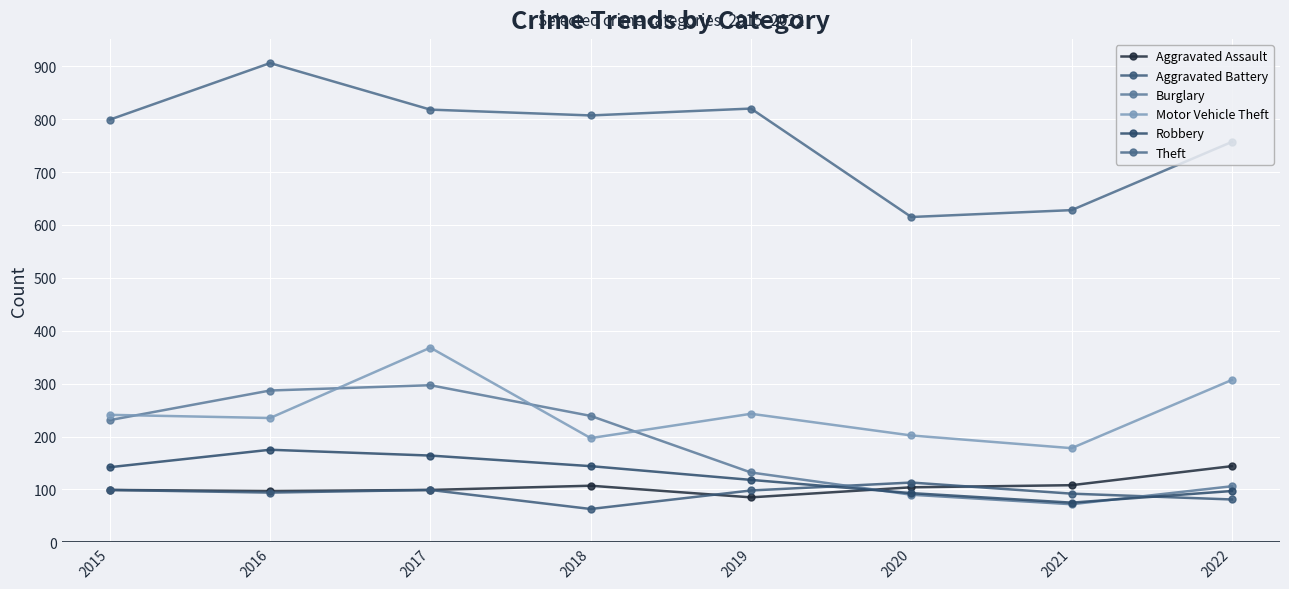

At which category does the chart reach its minimum across all series?

2018